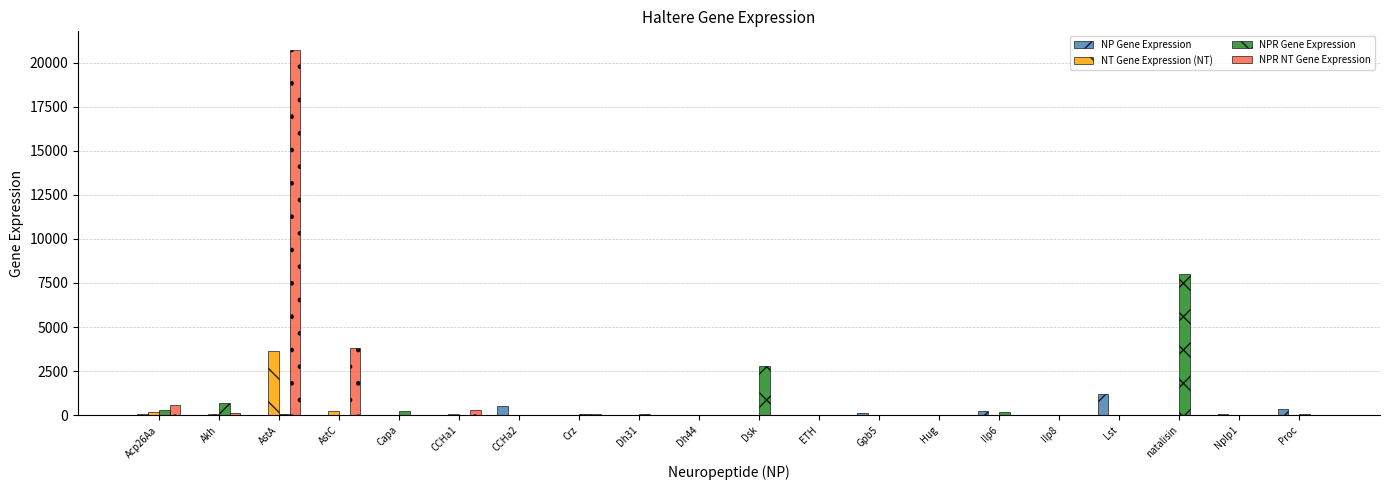

The value of NT Gene Expression (NT) at Ilp6 is -1834. True or false?

False